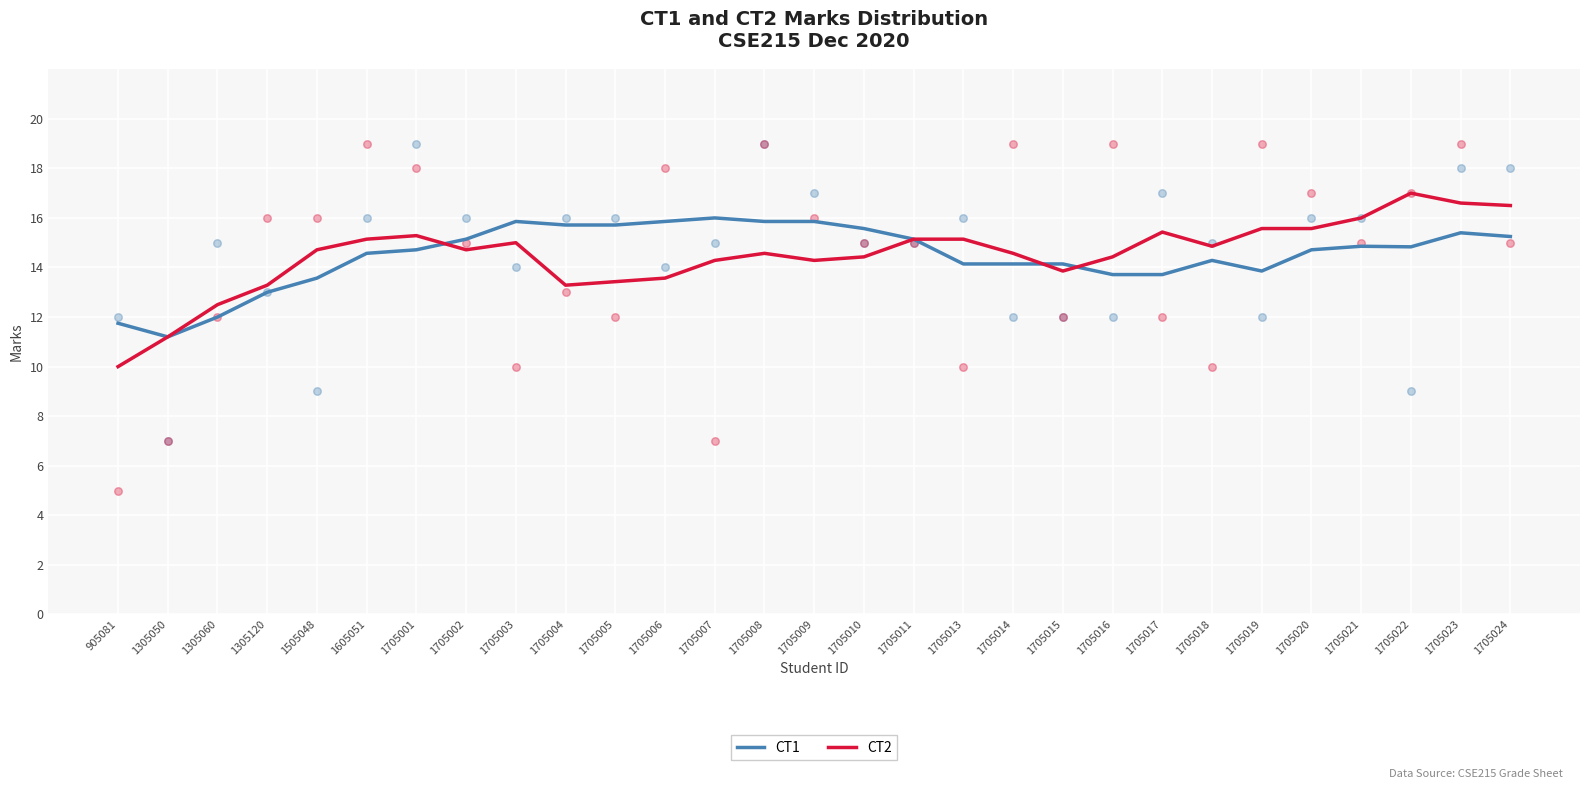

Which series reaches the minimum Y coordinate?

CT2